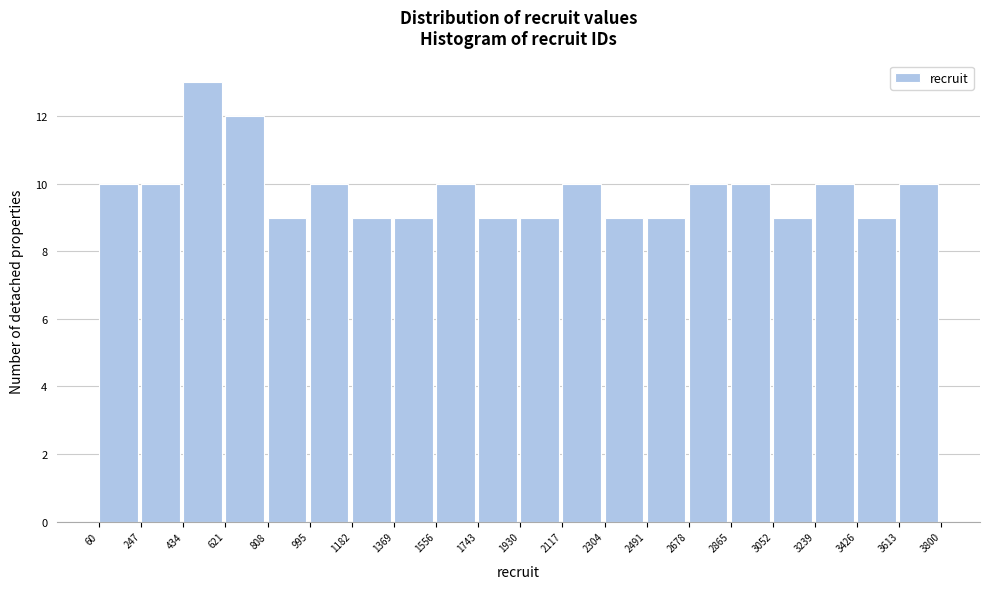

Reading left to right, transcribe this chart: for each bar, give the range it covers on the x-axis and its height. The values are not printed on the chart, so give them approximately, as read against the axis.

60 to 247: 10
247 to 434: 10
434 to 621: 13
621 to 808: 12
808 to 995: 9
995 to 1182: 10
1182 to 1369: 9
1369 to 1556: 9
1556 to 1743: 10
1743 to 1930: 9
1930 to 2117: 9
2117 to 2304: 10
2304 to 2491: 9
2491 to 2678: 9
2678 to 2865: 10
2865 to 3052: 10
3052 to 3239: 9
3239 to 3426: 10
3426 to 3613: 9
3613 to 3800: 10